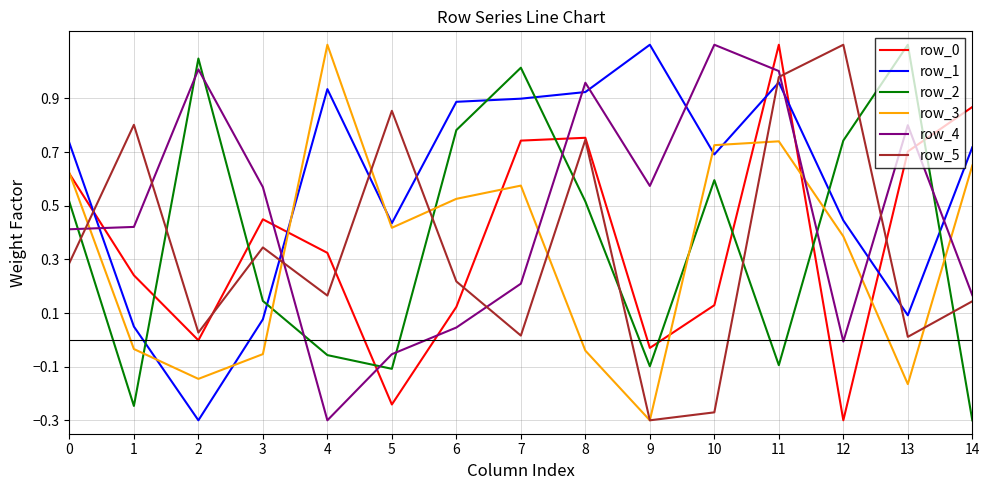

What is the highest value of the row_3 series?

1.1